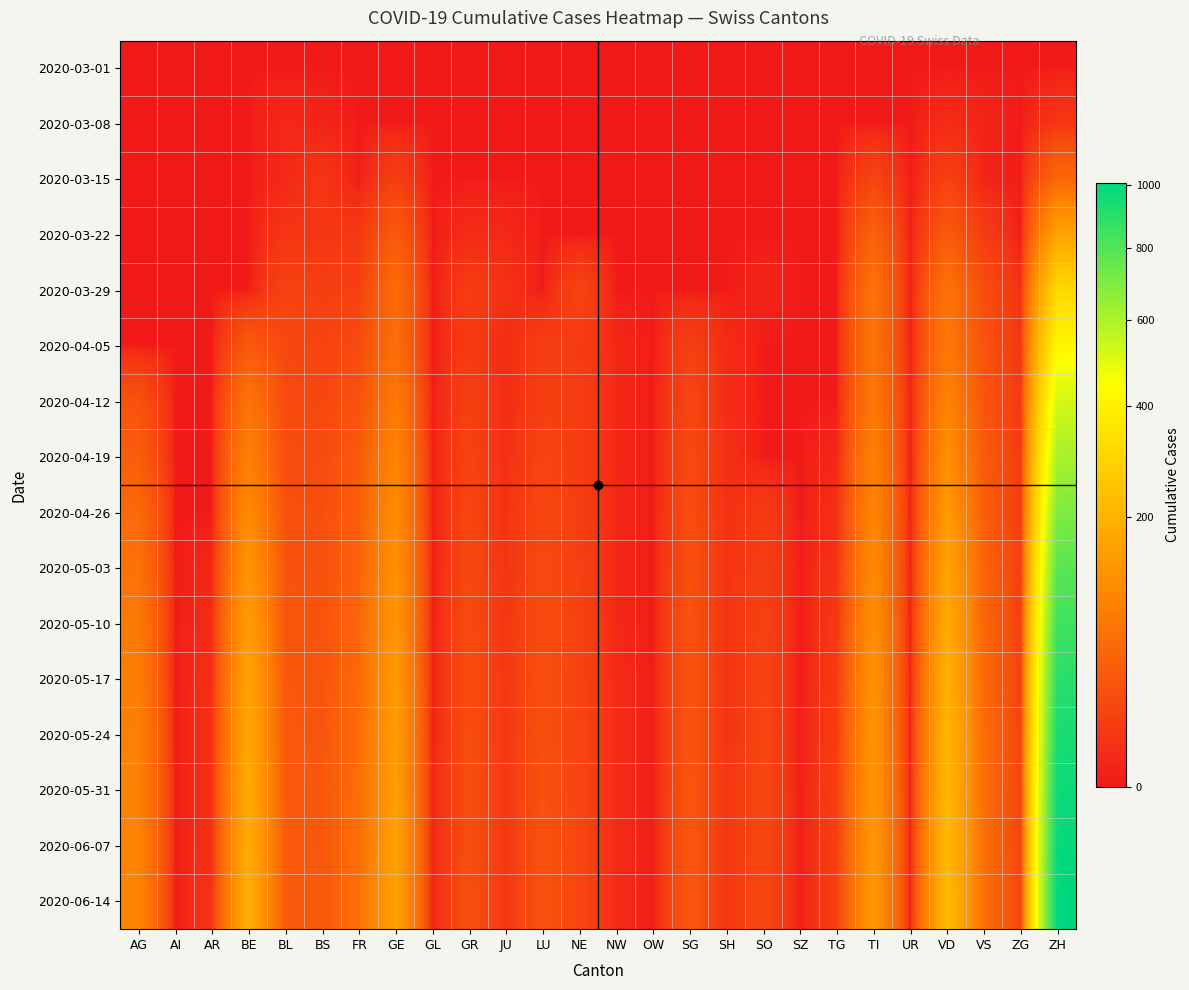

Which series has the largest total across all categories?

2020-06-14